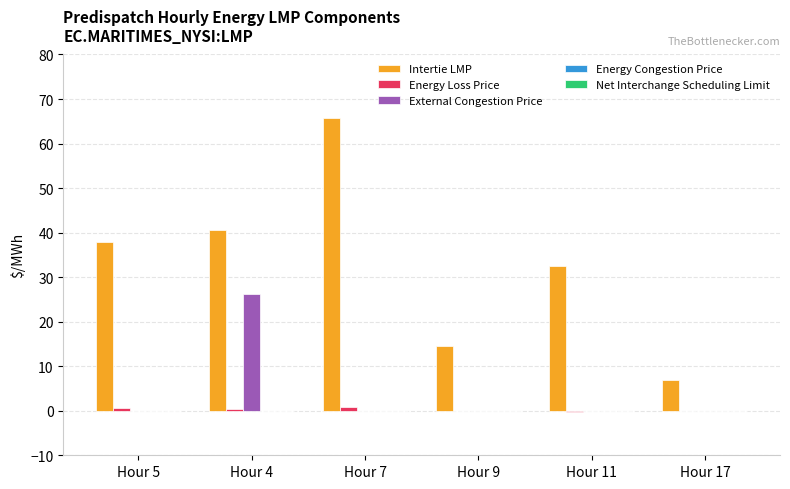

What is the highest value of the Intertie LMP series?

65.7